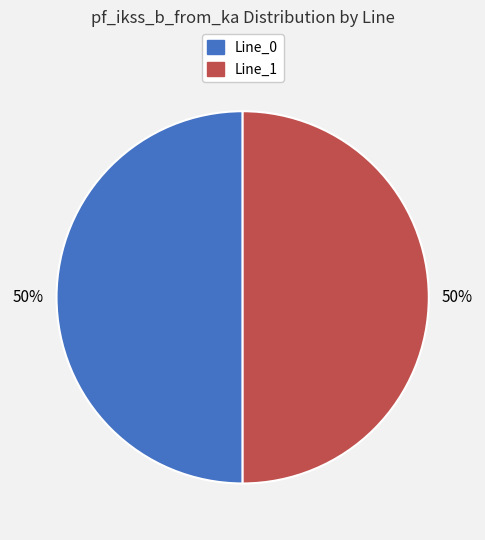

To the nearest percent, what is the average slice percentage?

50%